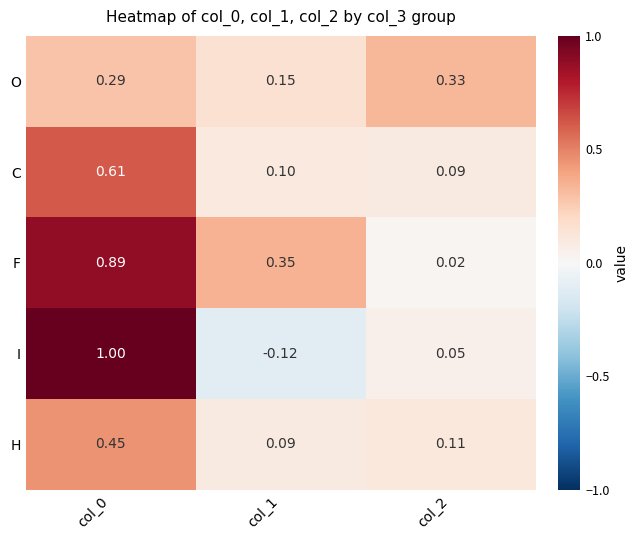

What is the total value across all series at col_0?

3.2